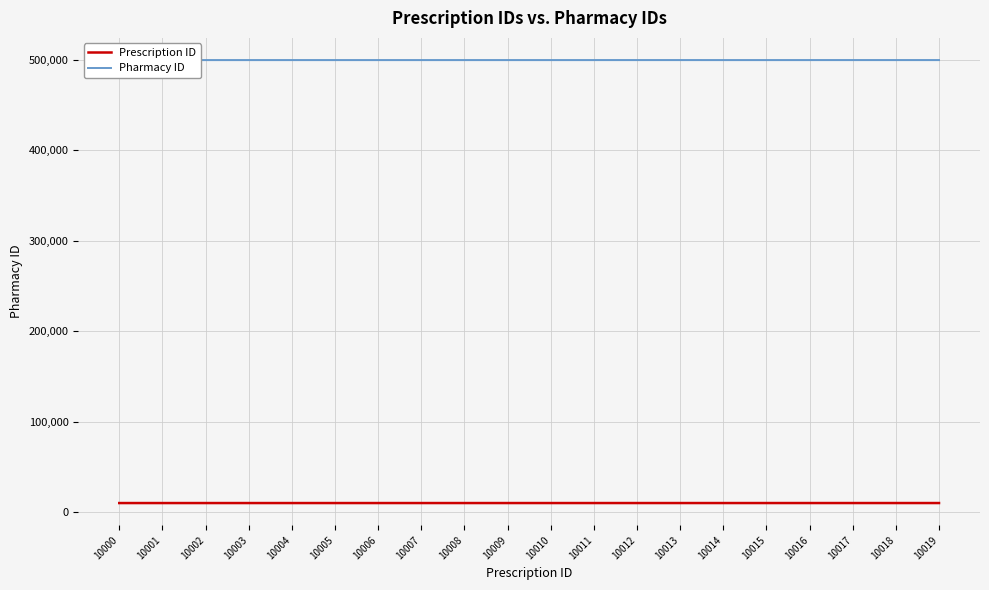

What is the value of the Pharmacy ID point at the 6th from the left?

500000